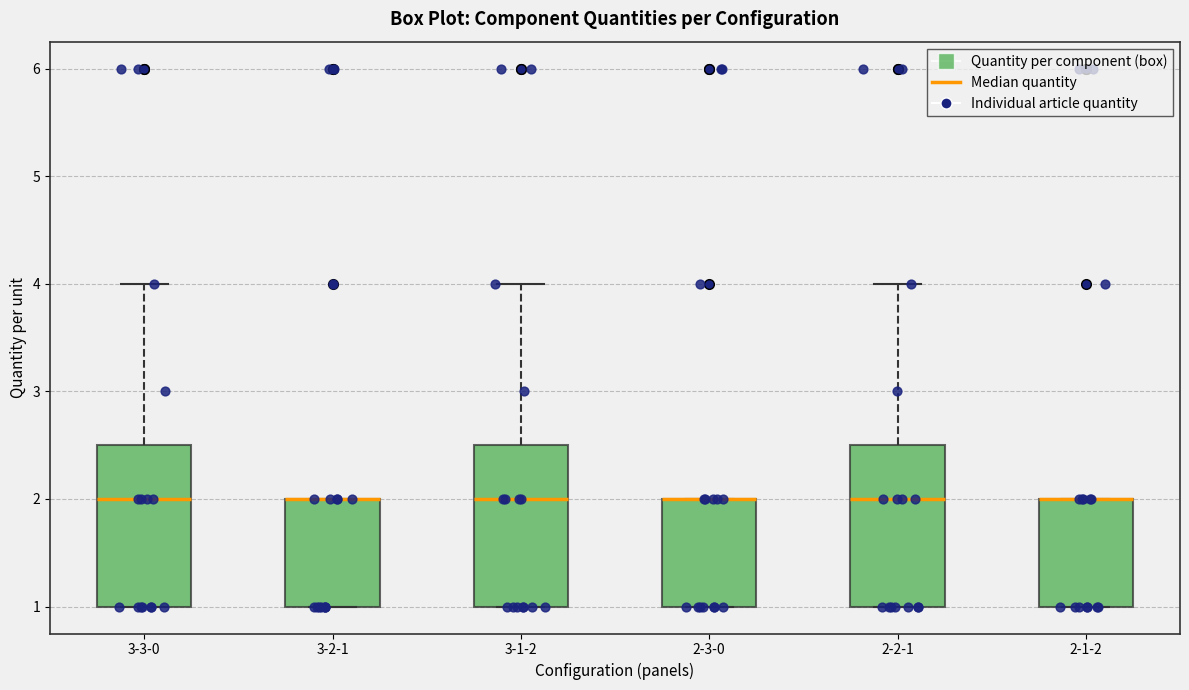

Where is the lower edge of the box for 2-1-2 on the y-axis? The values are not printed on the chart, so give them approximately, as read against the axis.

1.0